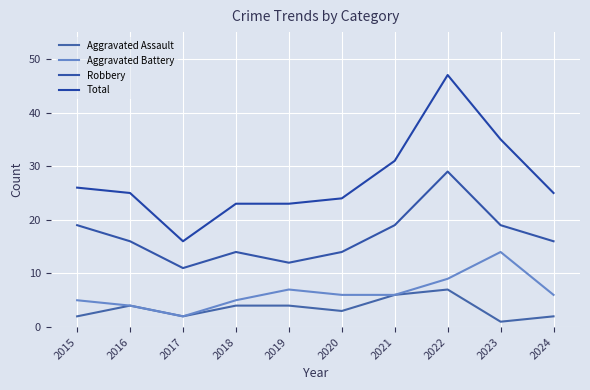

True or false: Aggravated Assault has more than 2 points higher than both neighbors.

False